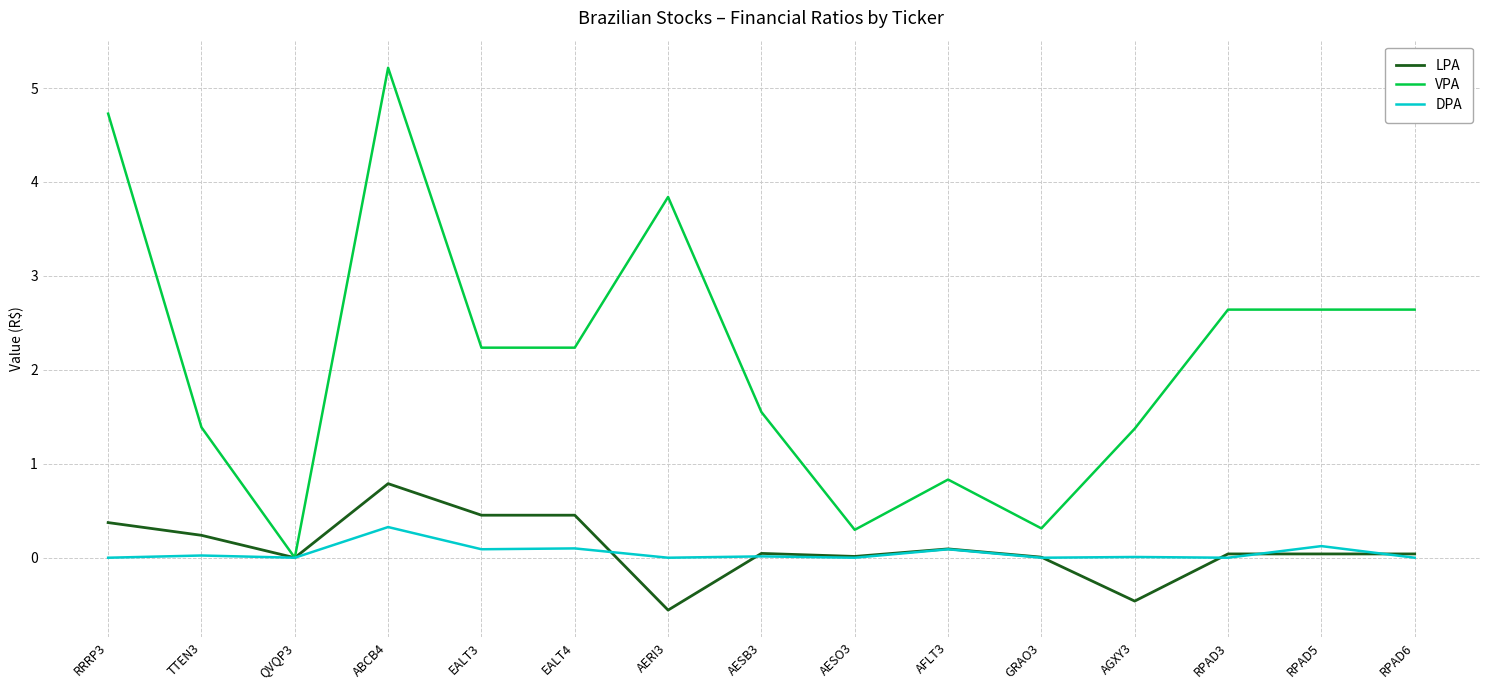

Is the value of DPA at AGXY3 greater than the value of LPA at TTEN3?

No